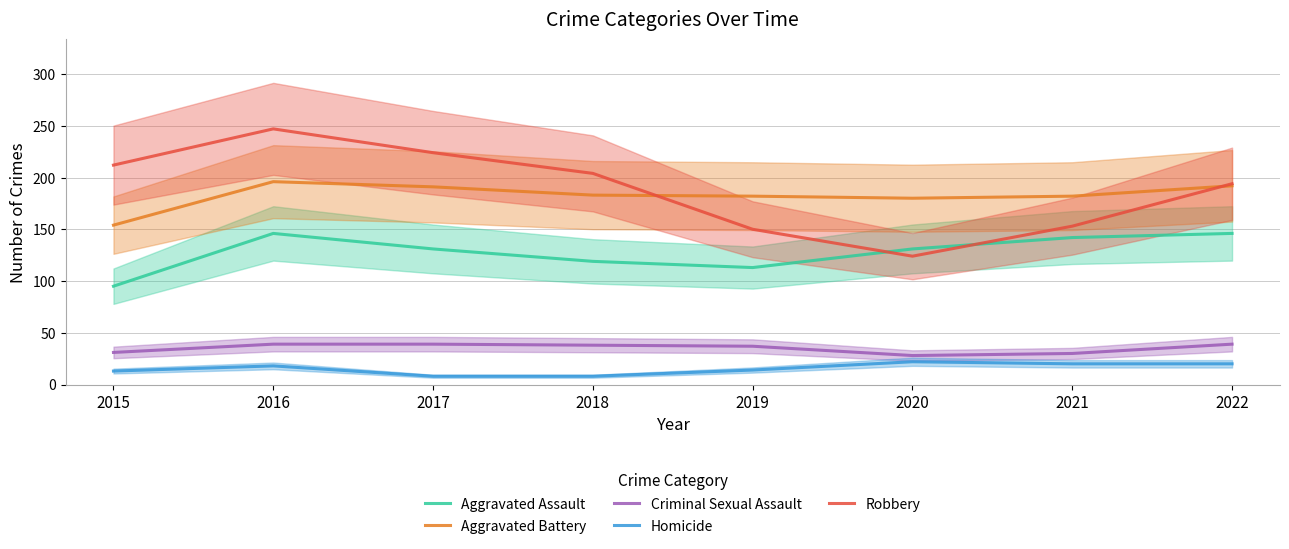

How many values in the Homicide series are below 18?

4